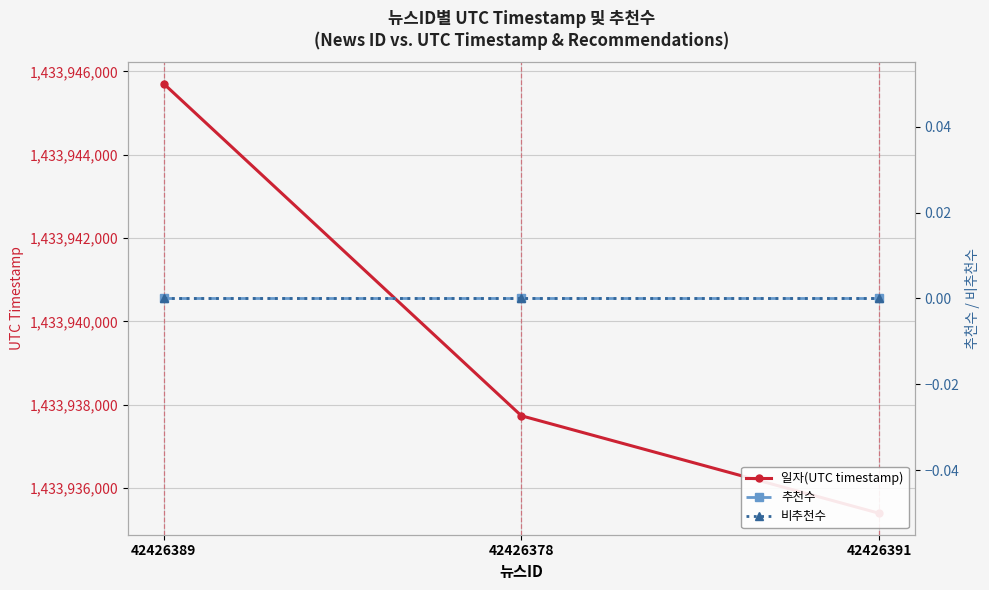

What is the minimum value for 일자(UTC timestamp)?

1433935393